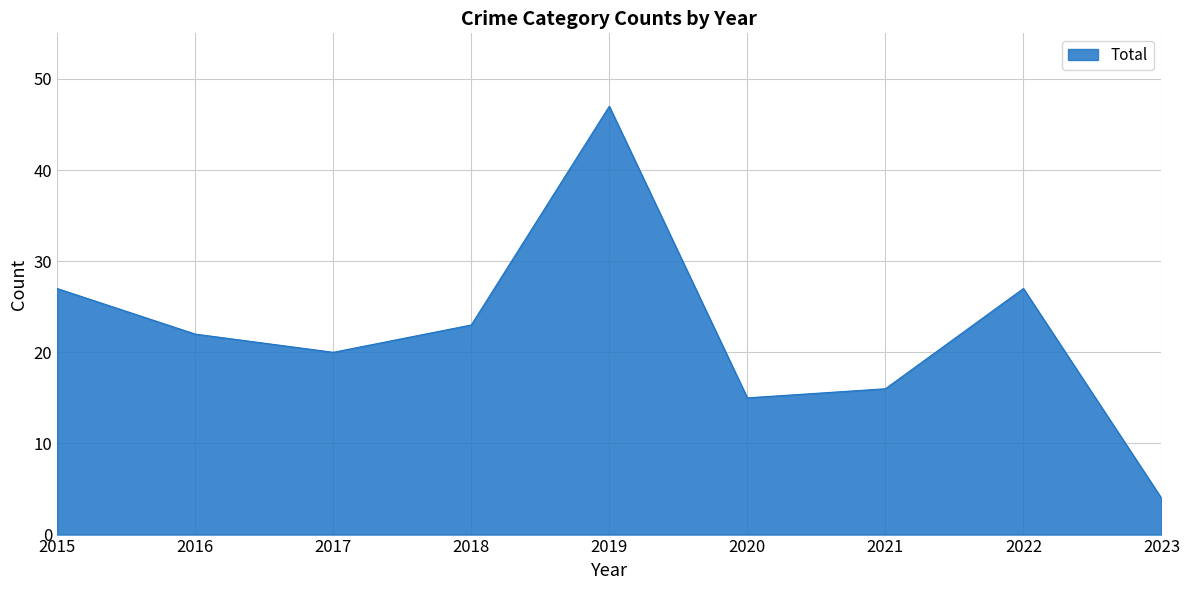

What is the approximate value at 2017?

20